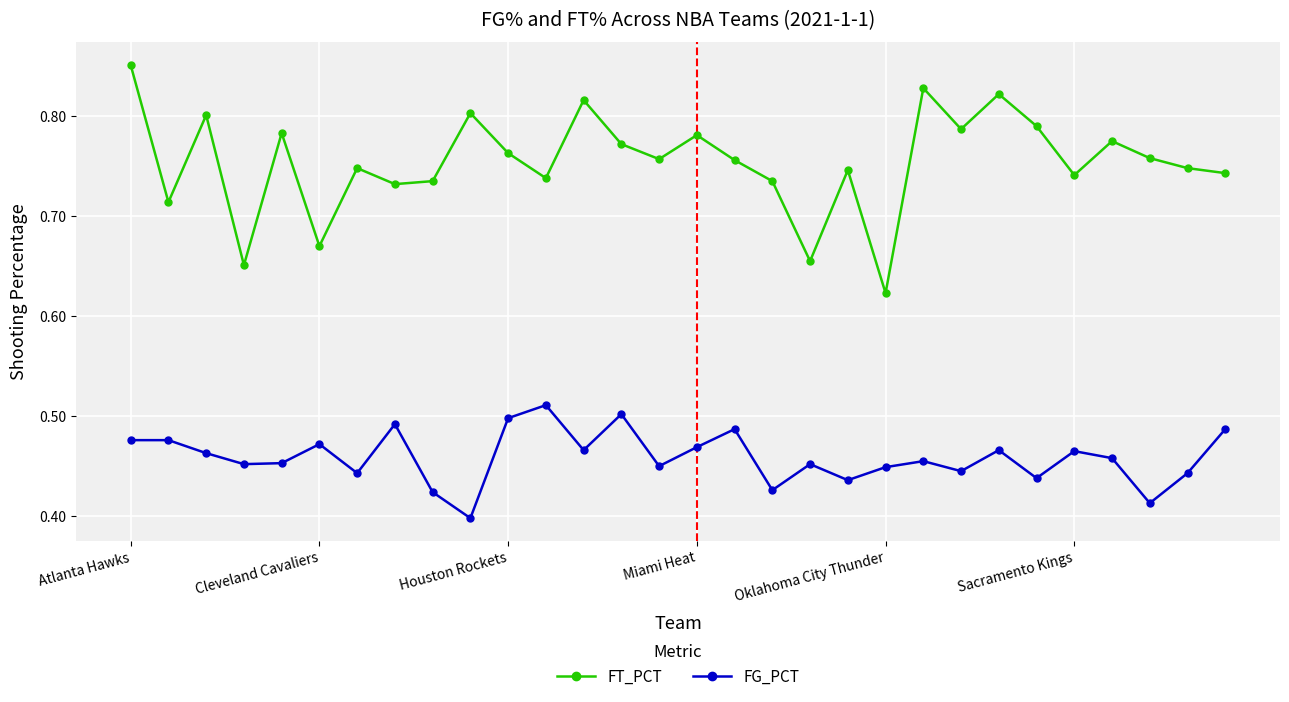

Which series has the widest spread of values?

FT_PCT